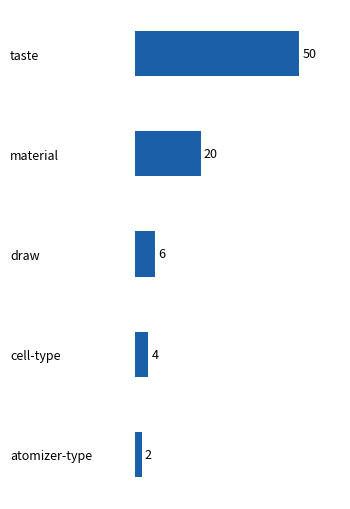

Reading top to bottom, transcribe all the data shown in this chart.

50	20	6	4	2